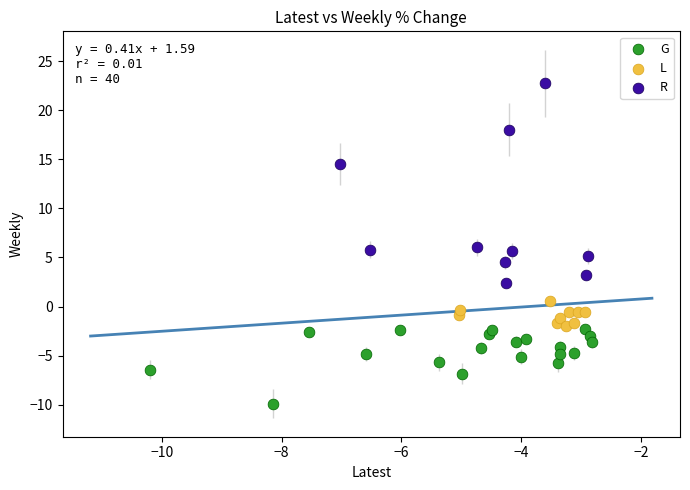

Which series contains the highest Y value?

R